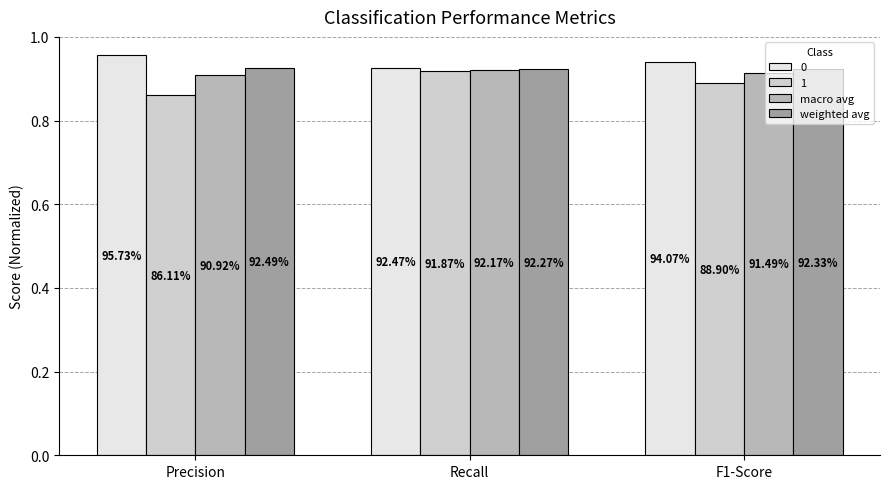

Which label corresponds to the smallest value in the chart?

Precision